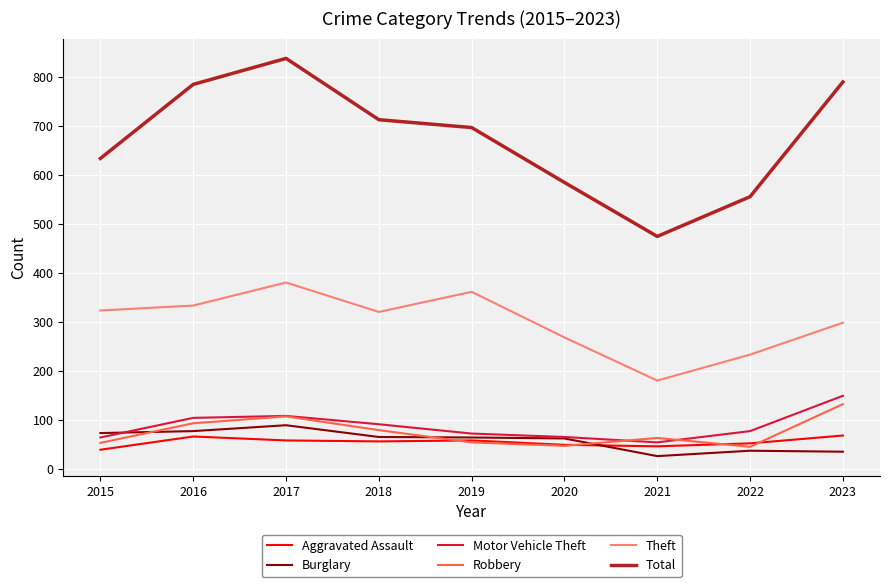

What is the greatest value displayed?

837